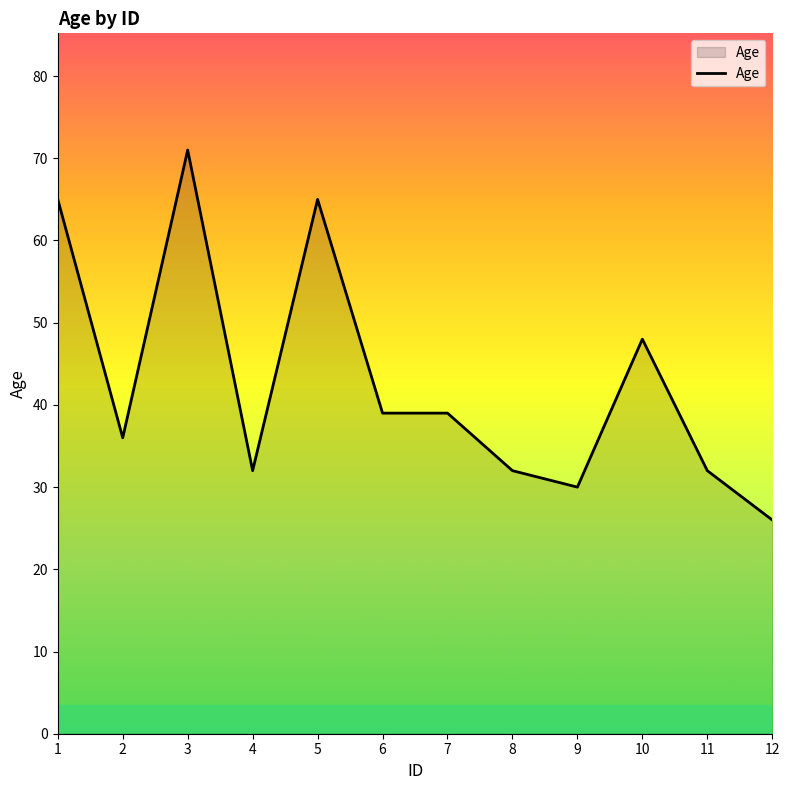

Is it true that the value at 1 is 65?

True